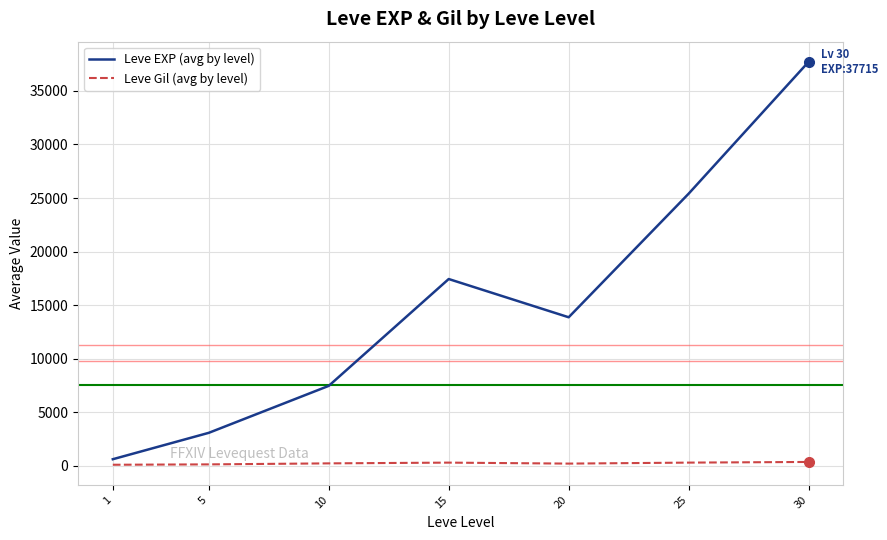

At which category is the sum across all series the highest?

30